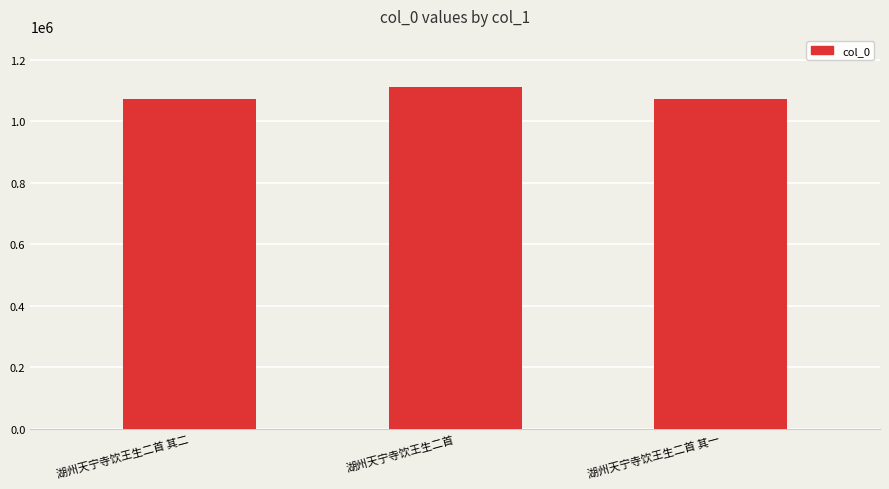

What is the approximate value at 湖州天宁寺饮王生二首 其一, to the nearest 100?

1073400